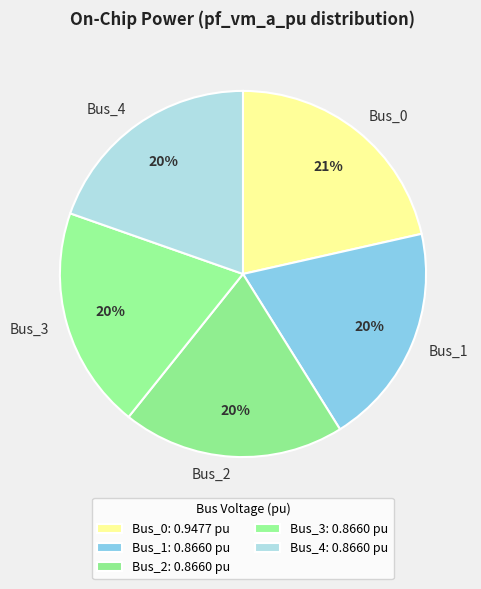

To the nearest percent, what is the average slice percentage?

20%